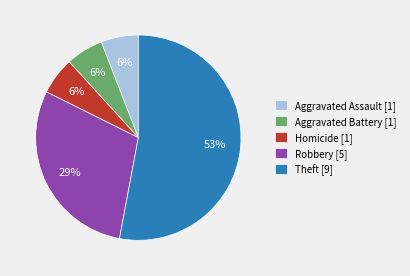

Which category has the biggest portion of the pie?

Theft [9]